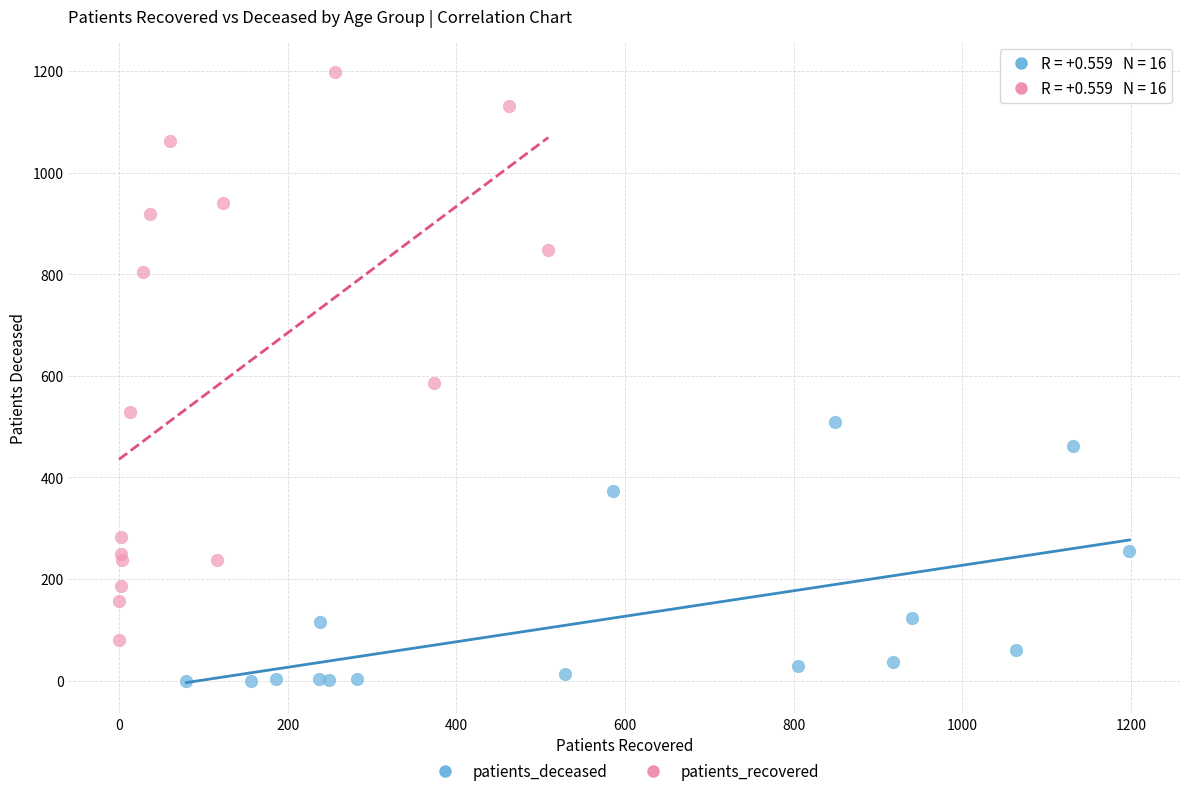

Which series has the largest Y range (max minus min)?

patients_recovered